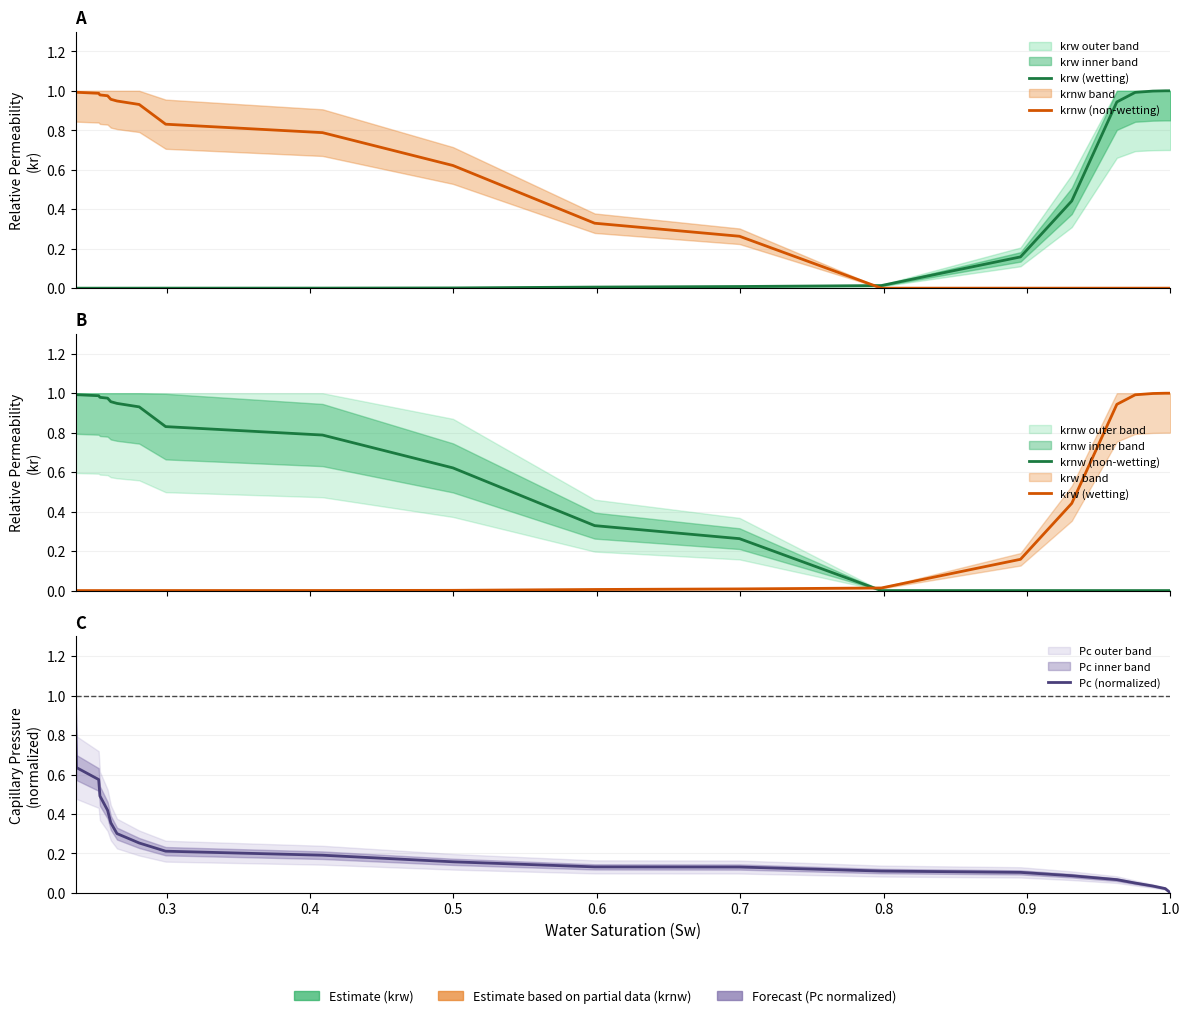

Rank the series by their average value, from lowest to highest.

krw (wetting), Pc (normalized), krnw (non-wetting)